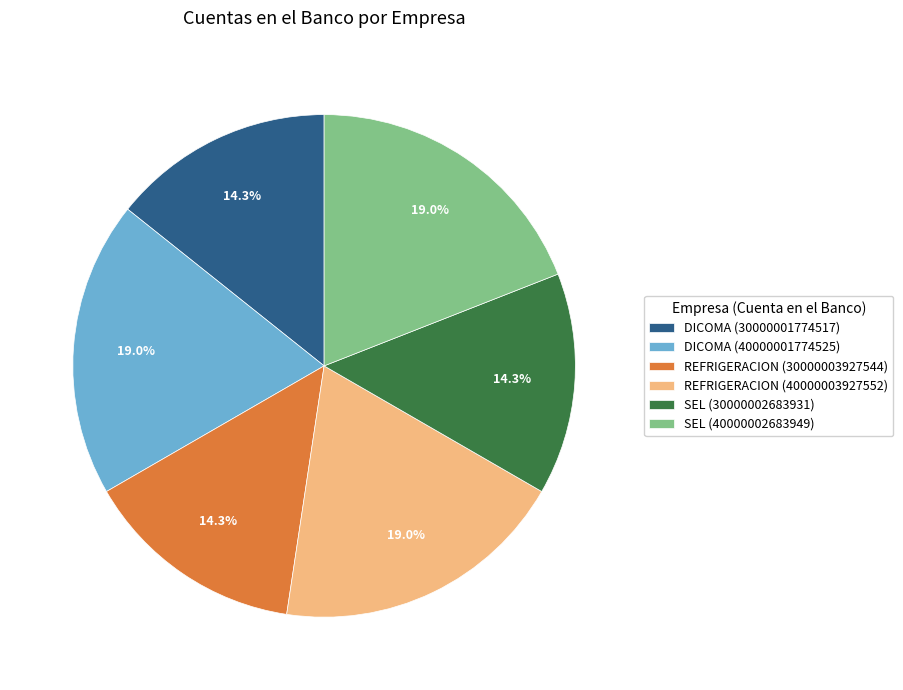

Does SEL (30000002683931) account for over 50% of the chart?

No